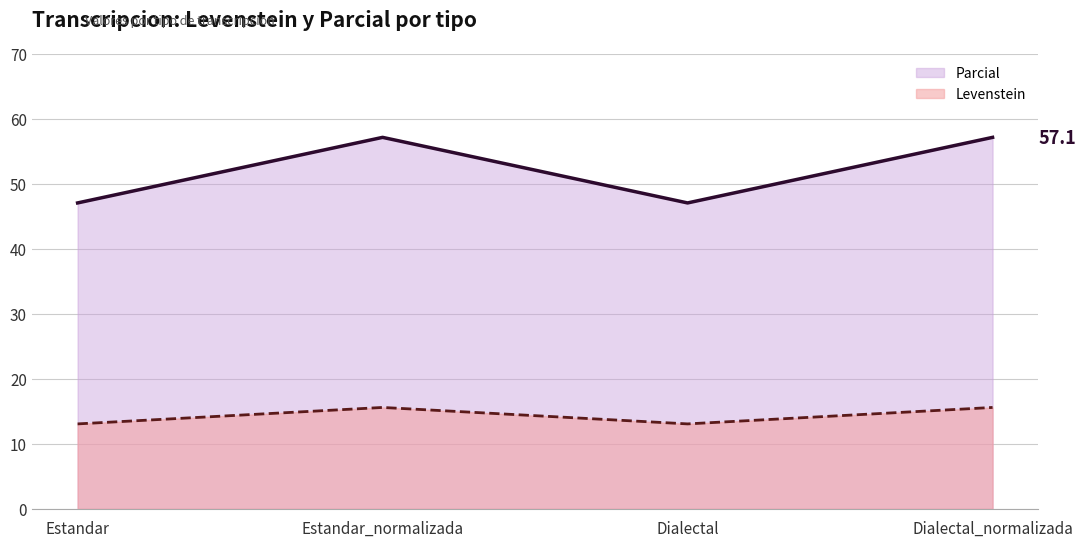

How many lines are shown in the chart?

2